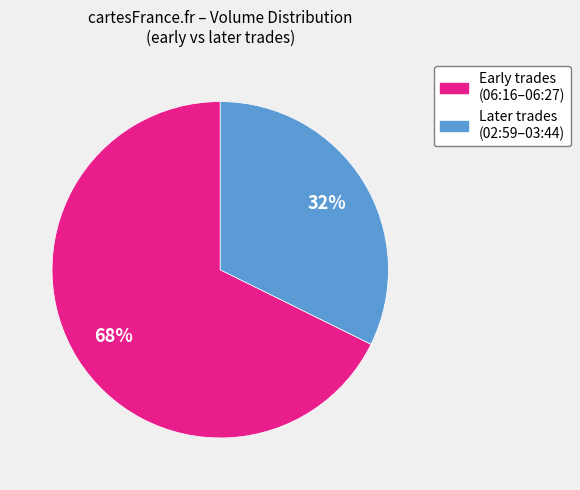

Does any single category account for the majority?

Yes